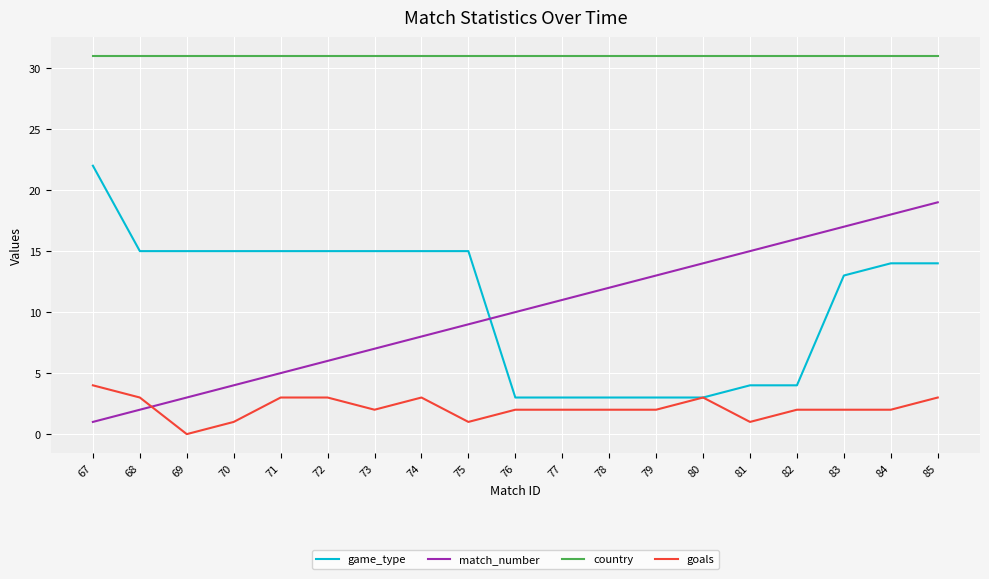

At which category is the sum across all series the highest?

85